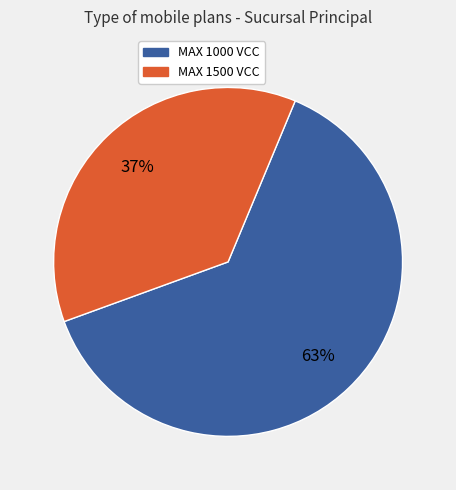

To the nearest percent, what is the difference between the largest and smallest slice percentages?

26%